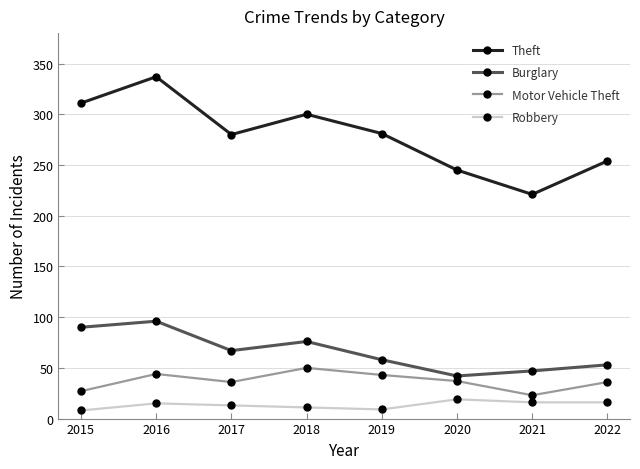

What is the maximum value for Burglary?

96